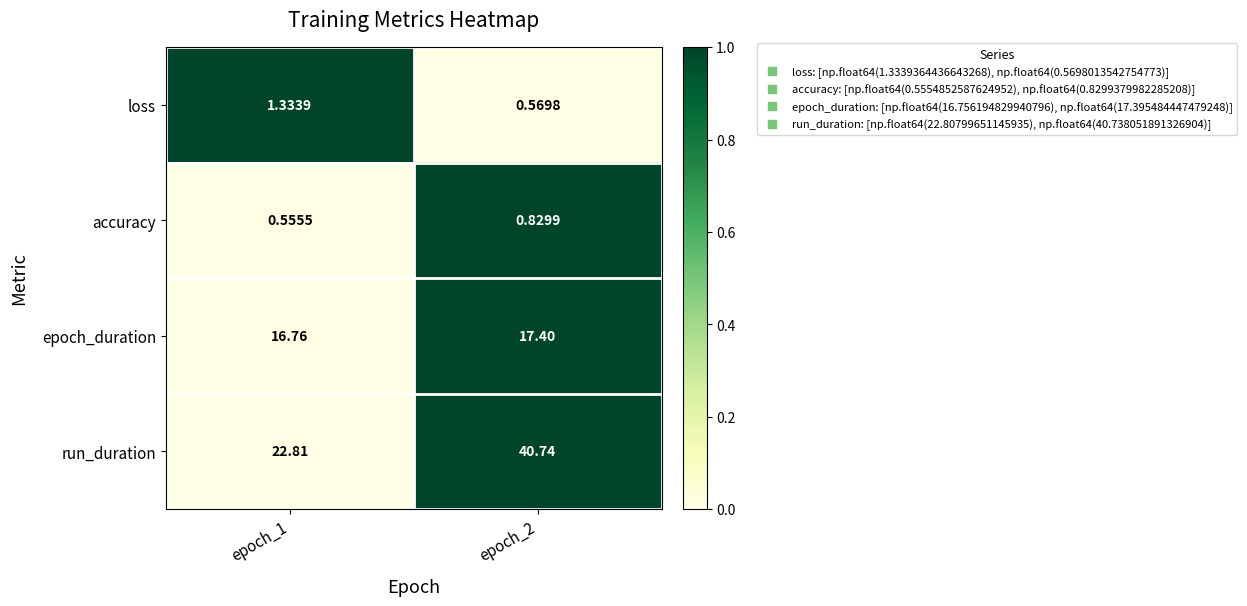

At epoch_1, list the series in order from smallest to largest.

accuracy, loss, epoch_duration, run_duration